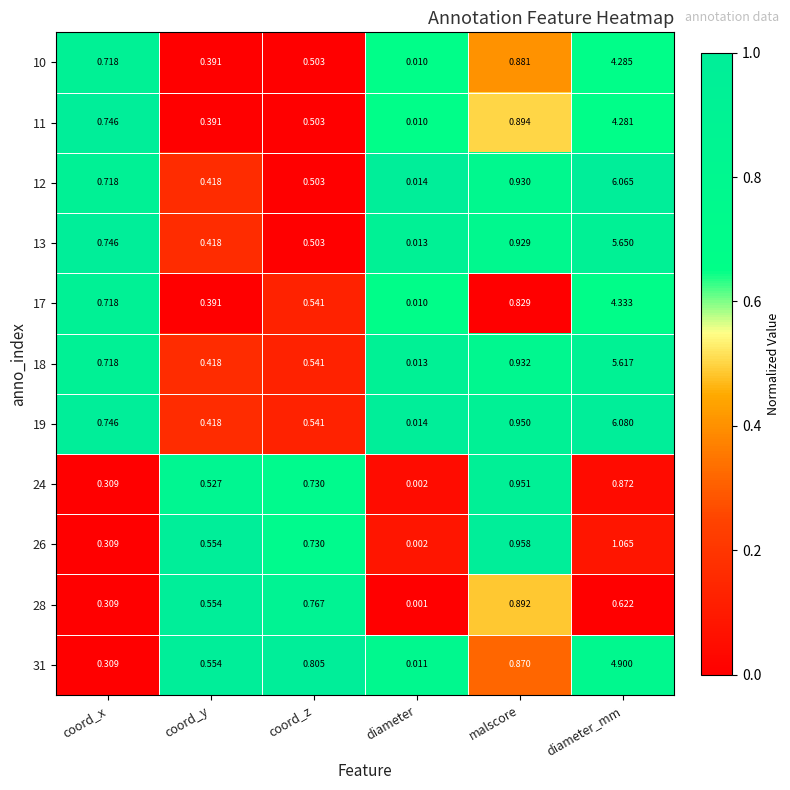

What is the total value across all series at coord_y?

5.0